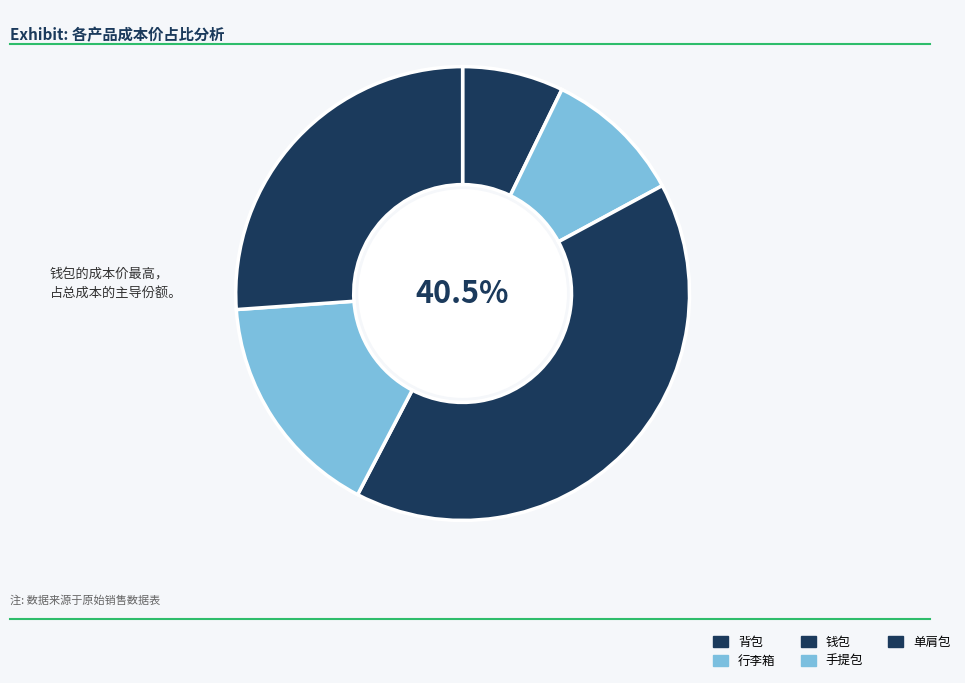

What percentage is the 行李箱 slice, to the nearest percent?

10%